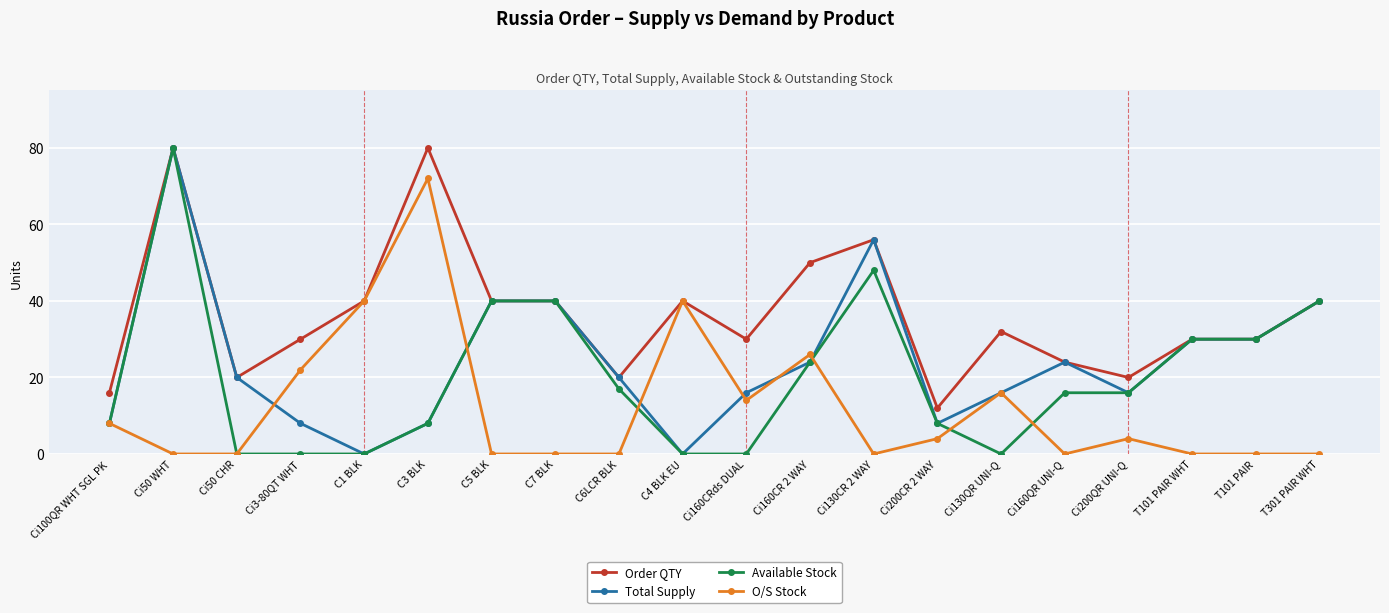

What is the total value across all series at C3 BLK?

168